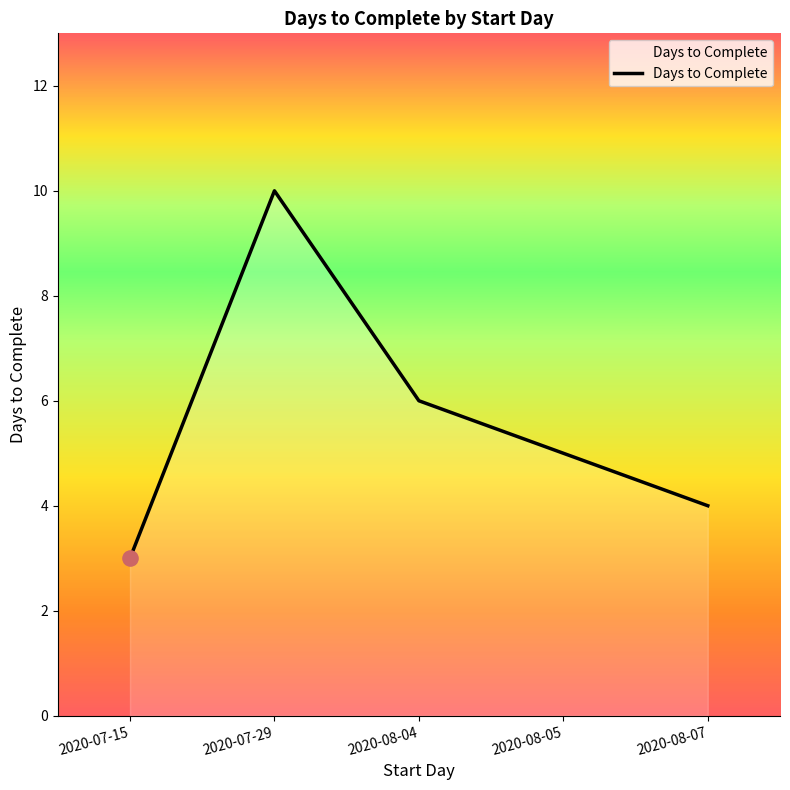

What is the ratio of the value at 2020-08-07 to the value at 2020-08-04?

0.7